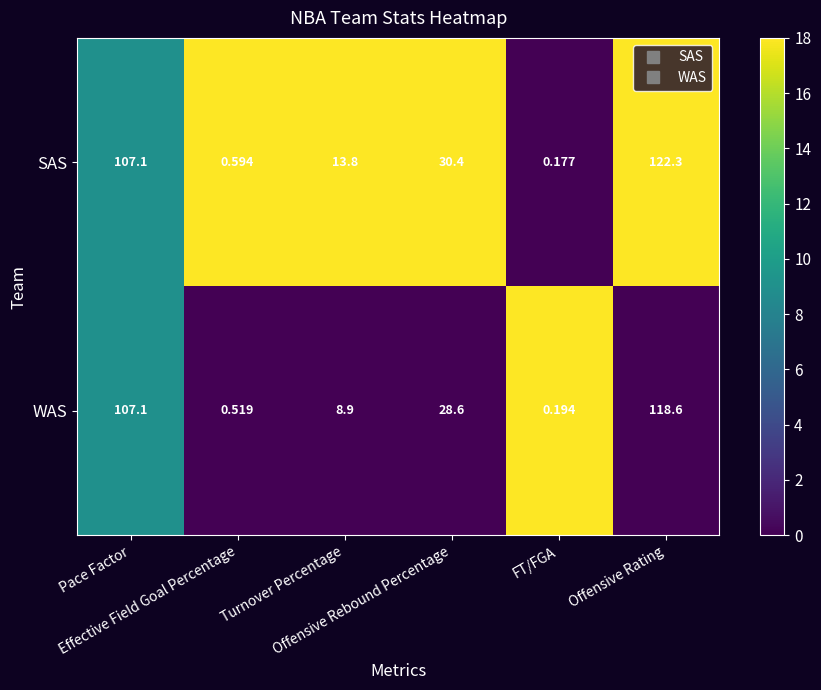

At how many categories does at least one series exceed 5?

4